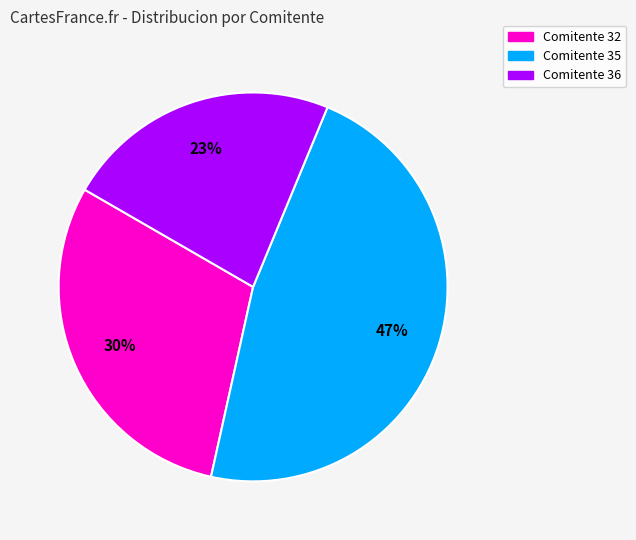

Combined, do Comitente 32 and Comitente 36 account for over 50%?

Yes